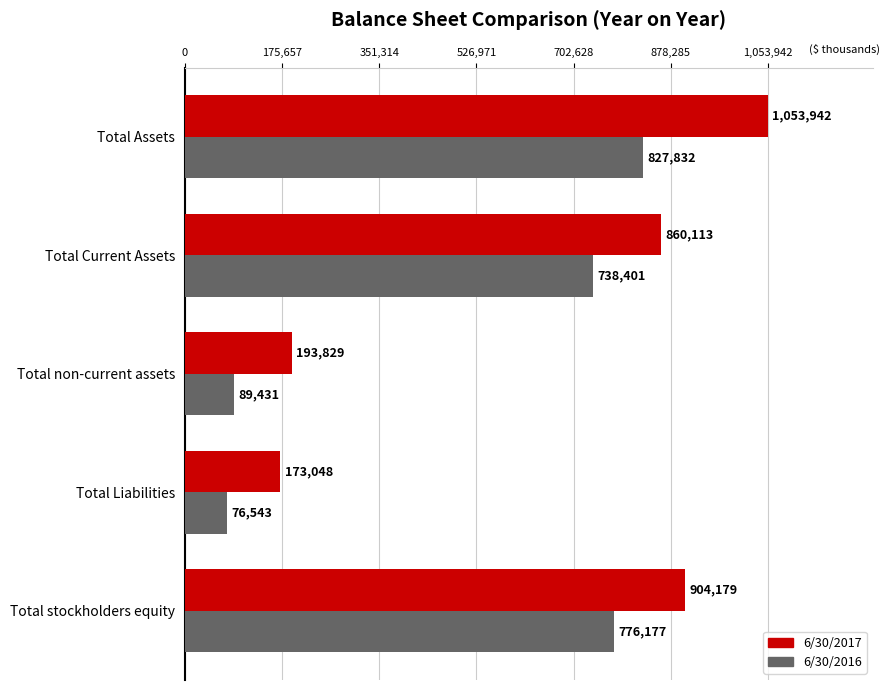

Count the number of data series in this chart.

2